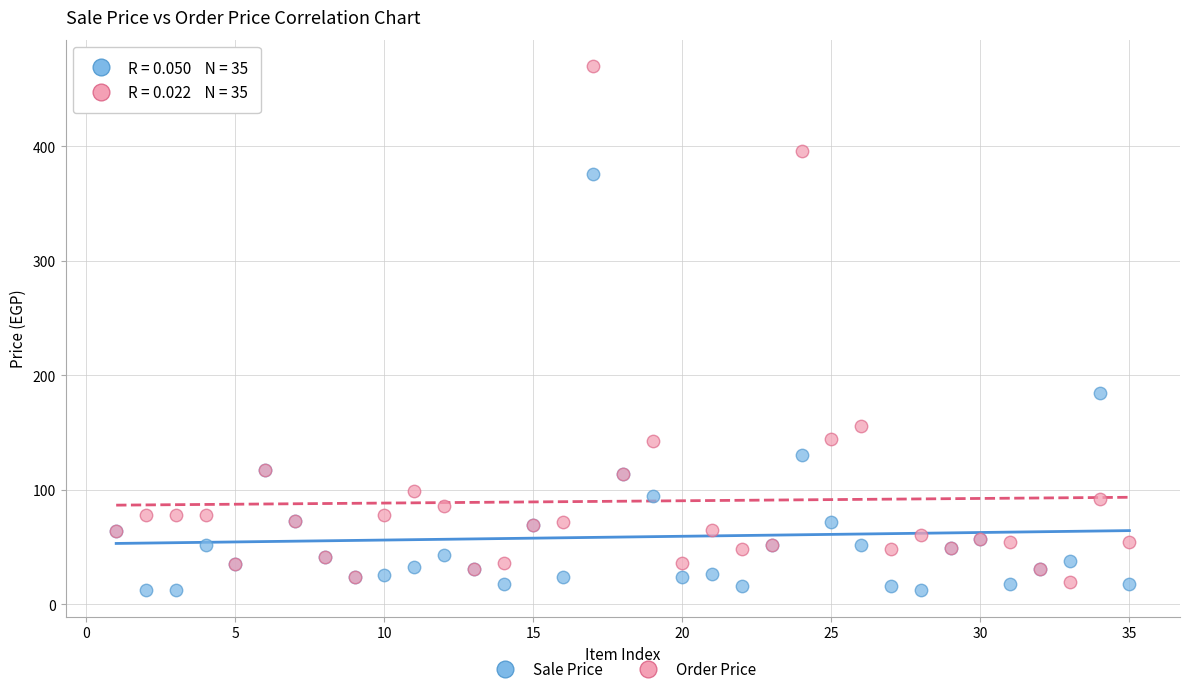

Which series contains the lowest Y value?

Sale Price